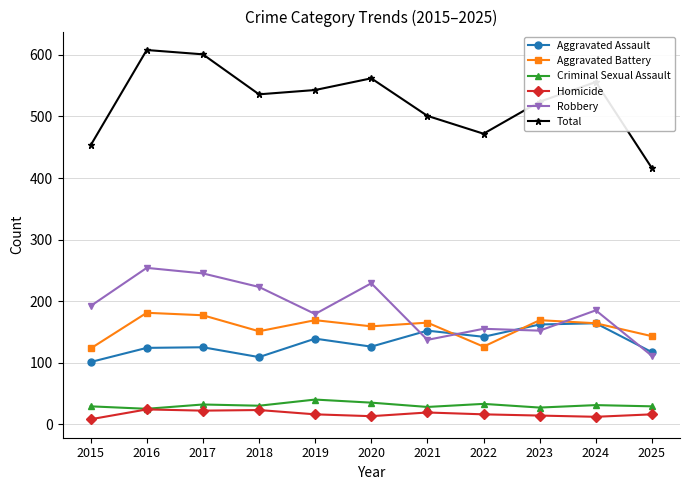

True or false: Aggravated Assault has a value of 104 at 2023.

False